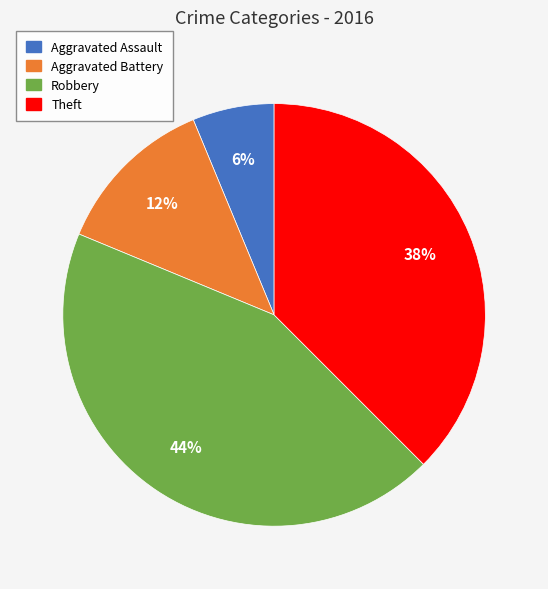

To the nearest percent, what is the average slice percentage?

25%